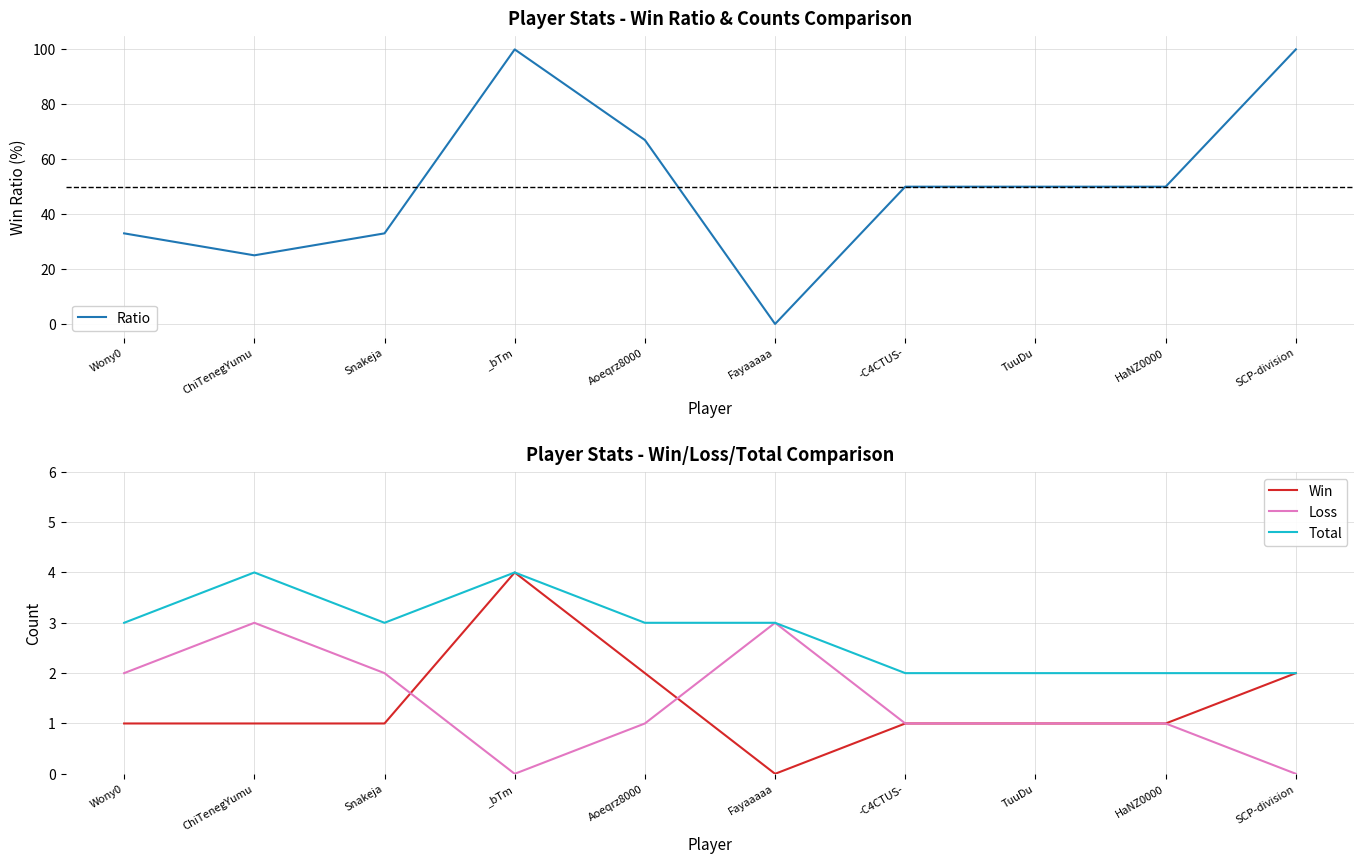

What is the maximum value for Loss?

3